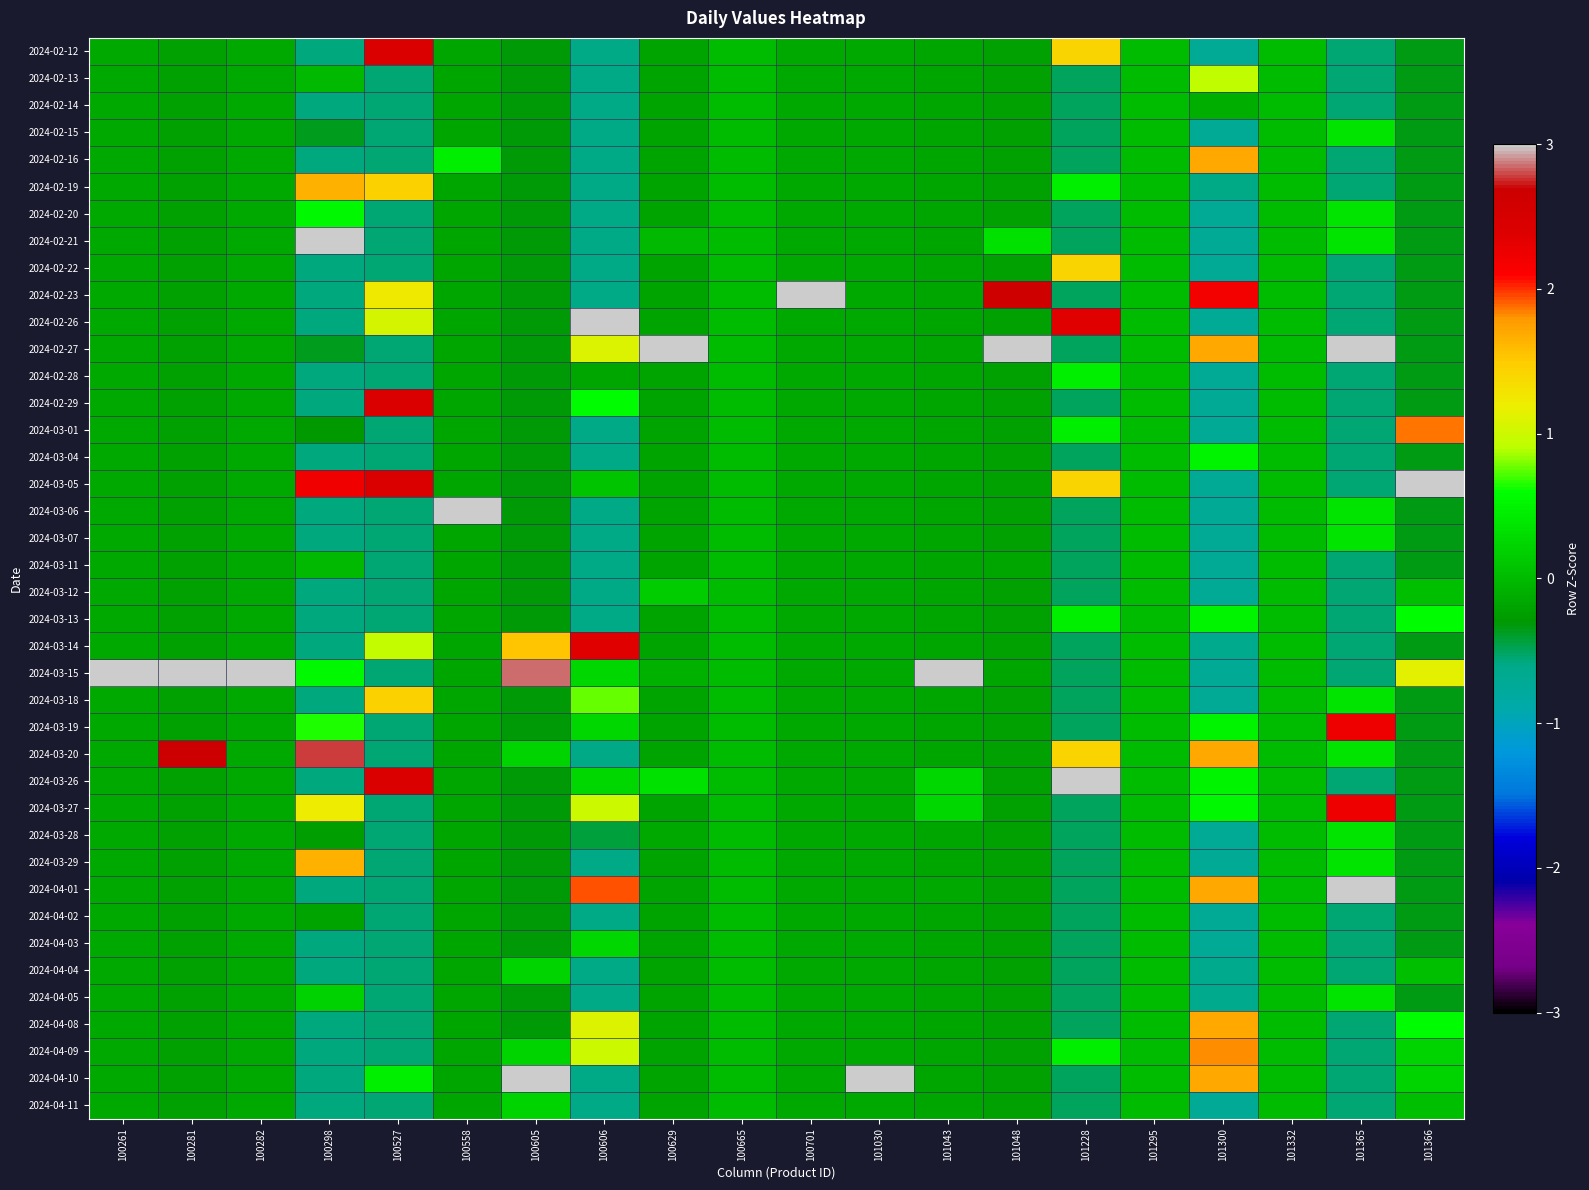

How many data points does each series have?

20